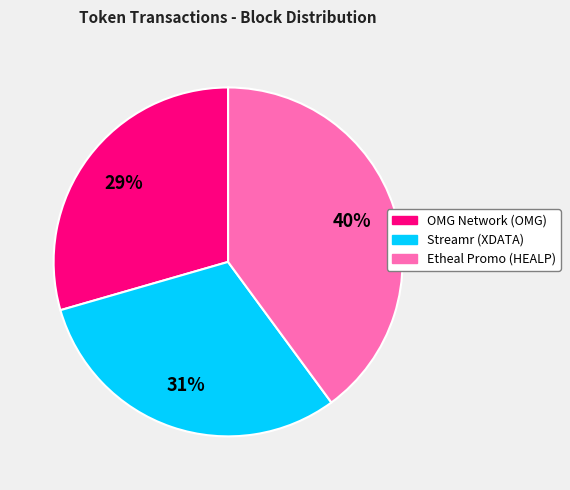

Is it true that Streamr (XDATA) is 25% of the pie?

False